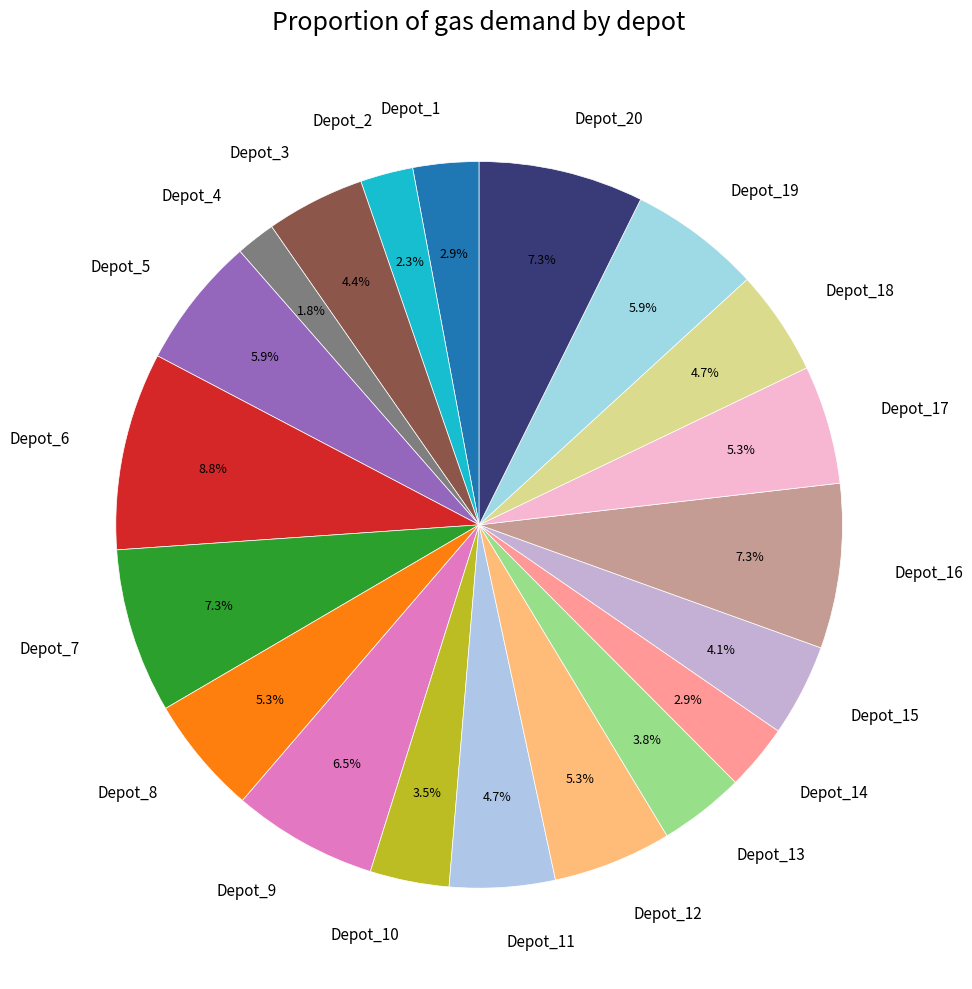

To the nearest percent, what is the combined percentage of Depot_6 and Depot_16?

16%